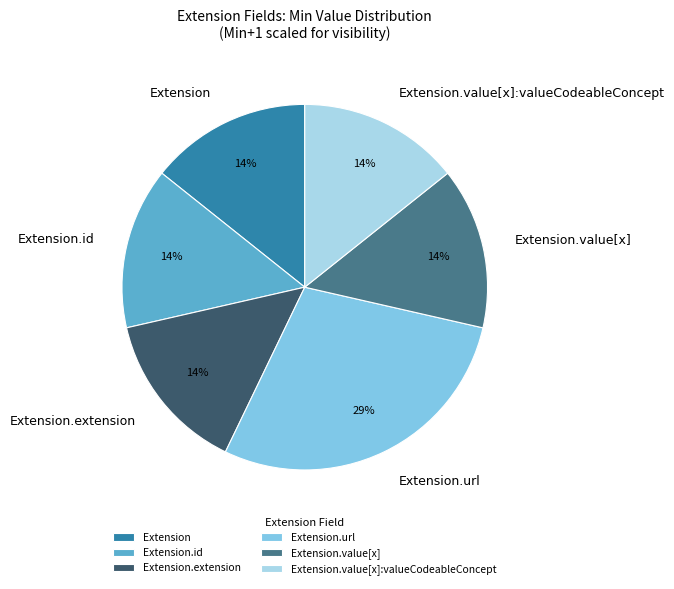

Is Extension.url the majority of the pie?

No